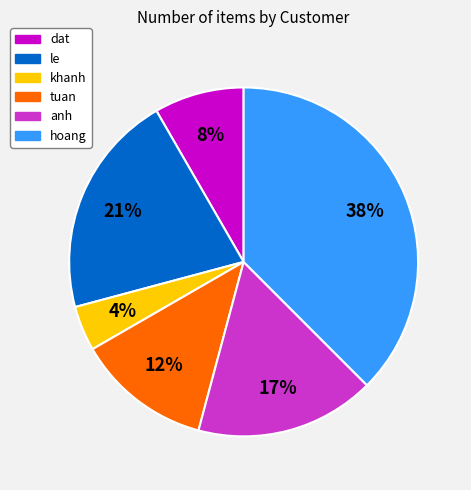

True or false: khanh accounts for 10% of the total.

False